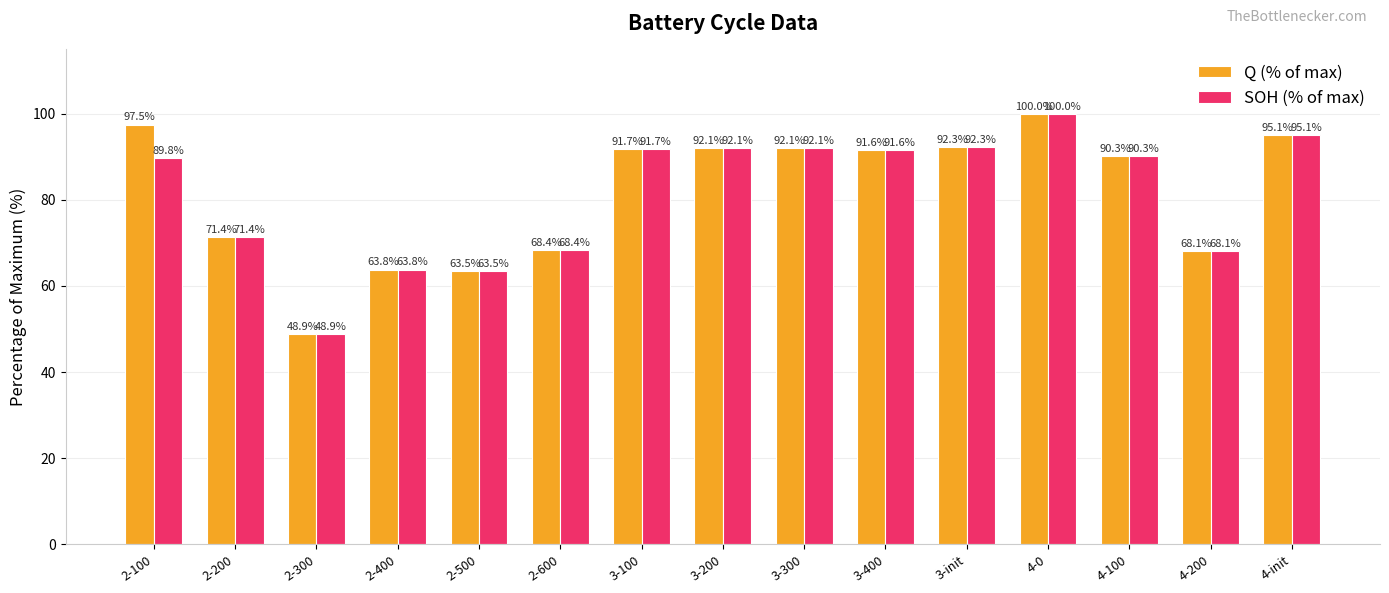

At how many categories does at least one series exceed 58?

14